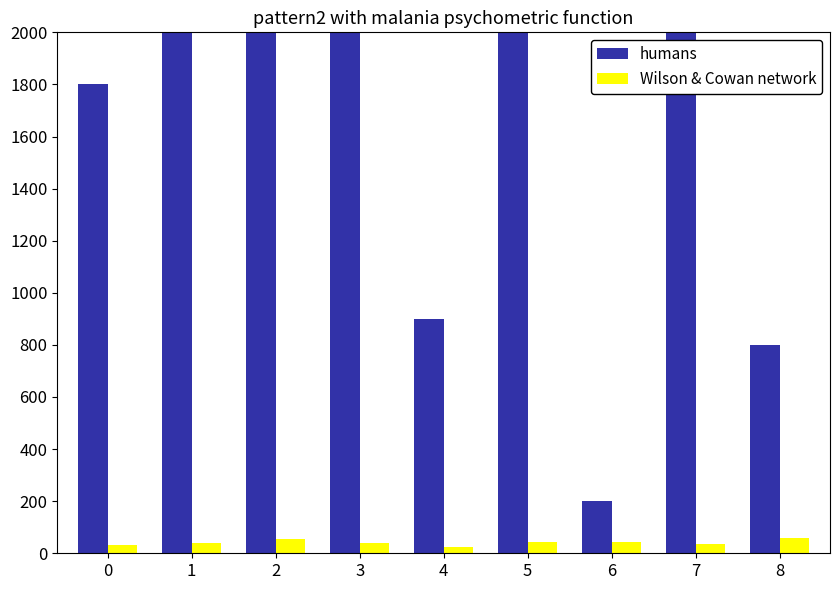

Which series has the widest spread of values?

humans